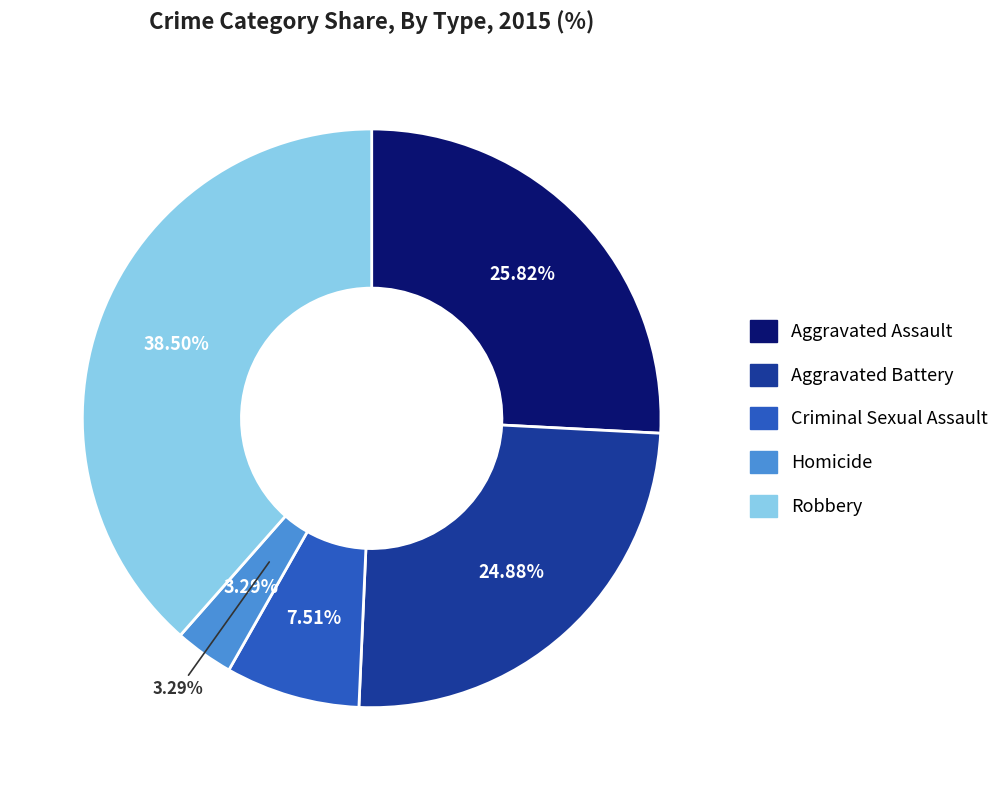

What percentage is the Homicide slice, to the nearest percent?

3%